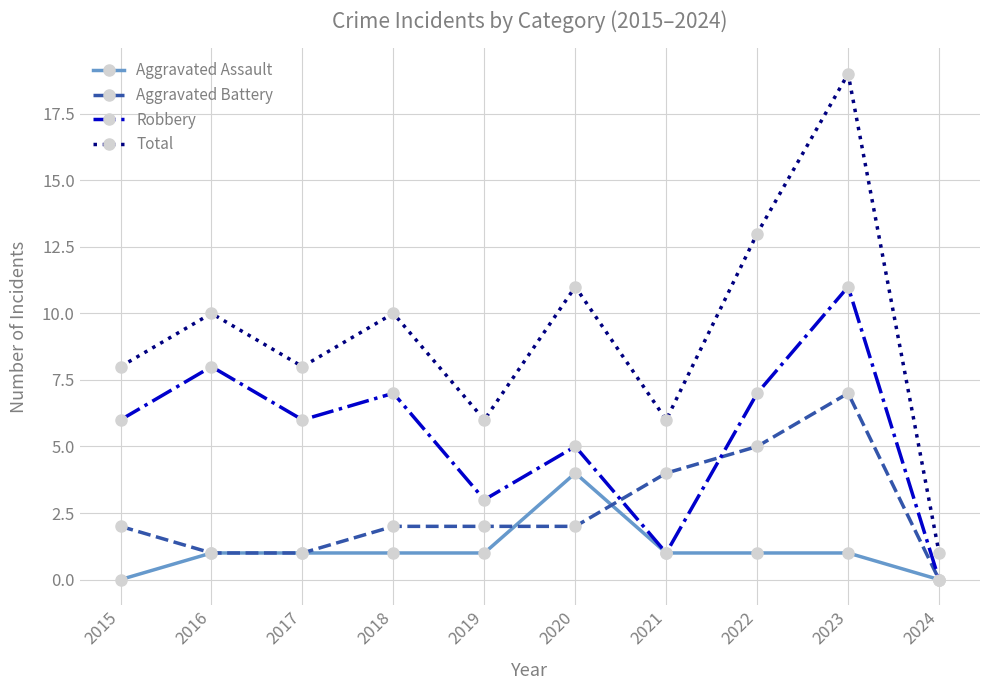

What is the greatest value displayed?

19